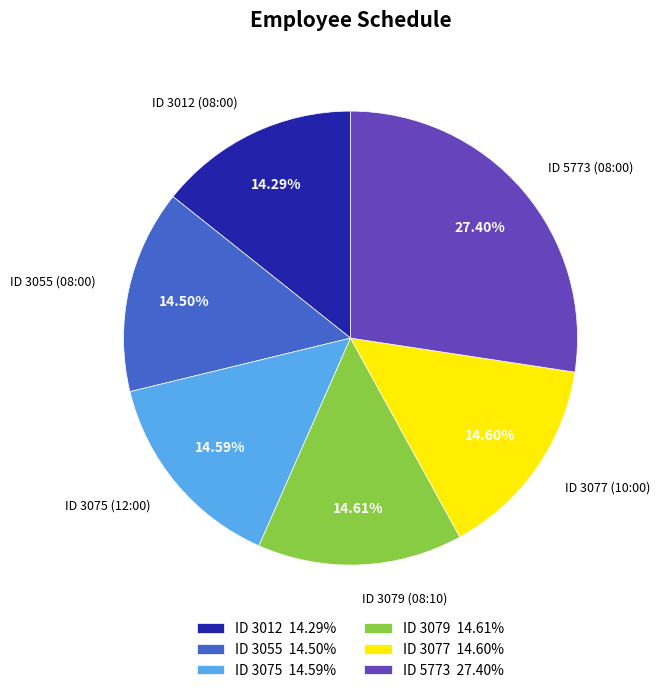

What is the ratio of the value at ID 5773 27.40% to the value at ID 3075 14.59%?

1.9